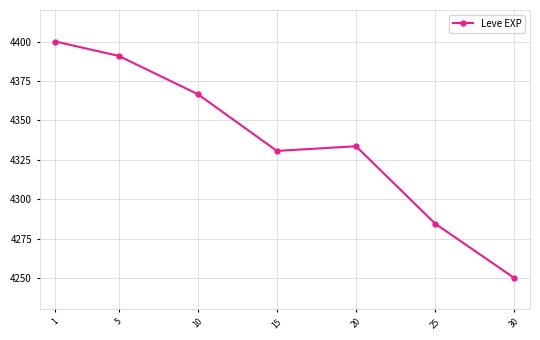

At which category does the chart reach its minimum across all series?

30